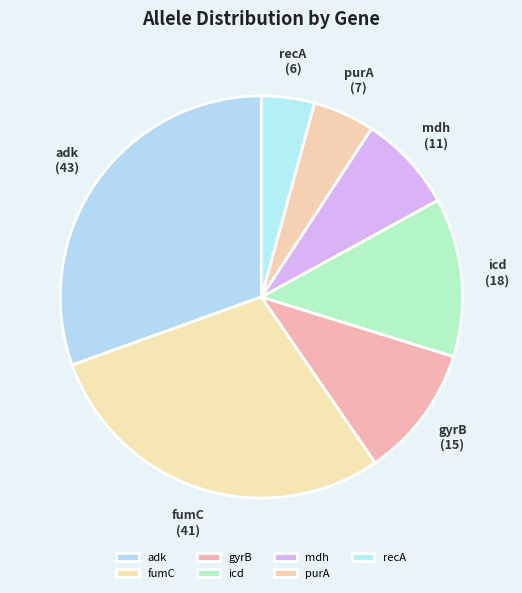

Which has a higher value, recA or purA?

purA